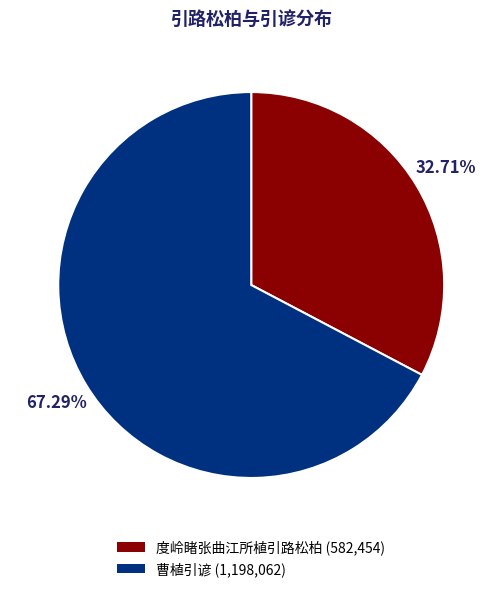

Count the number of slices in the pie.

2